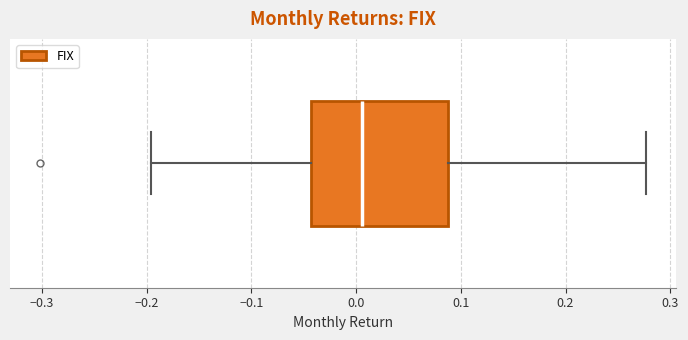

Where does the median line of the box sit on the x-axis? The values are not printed on the chart, so give them approximately, as read against the axis.

0.01